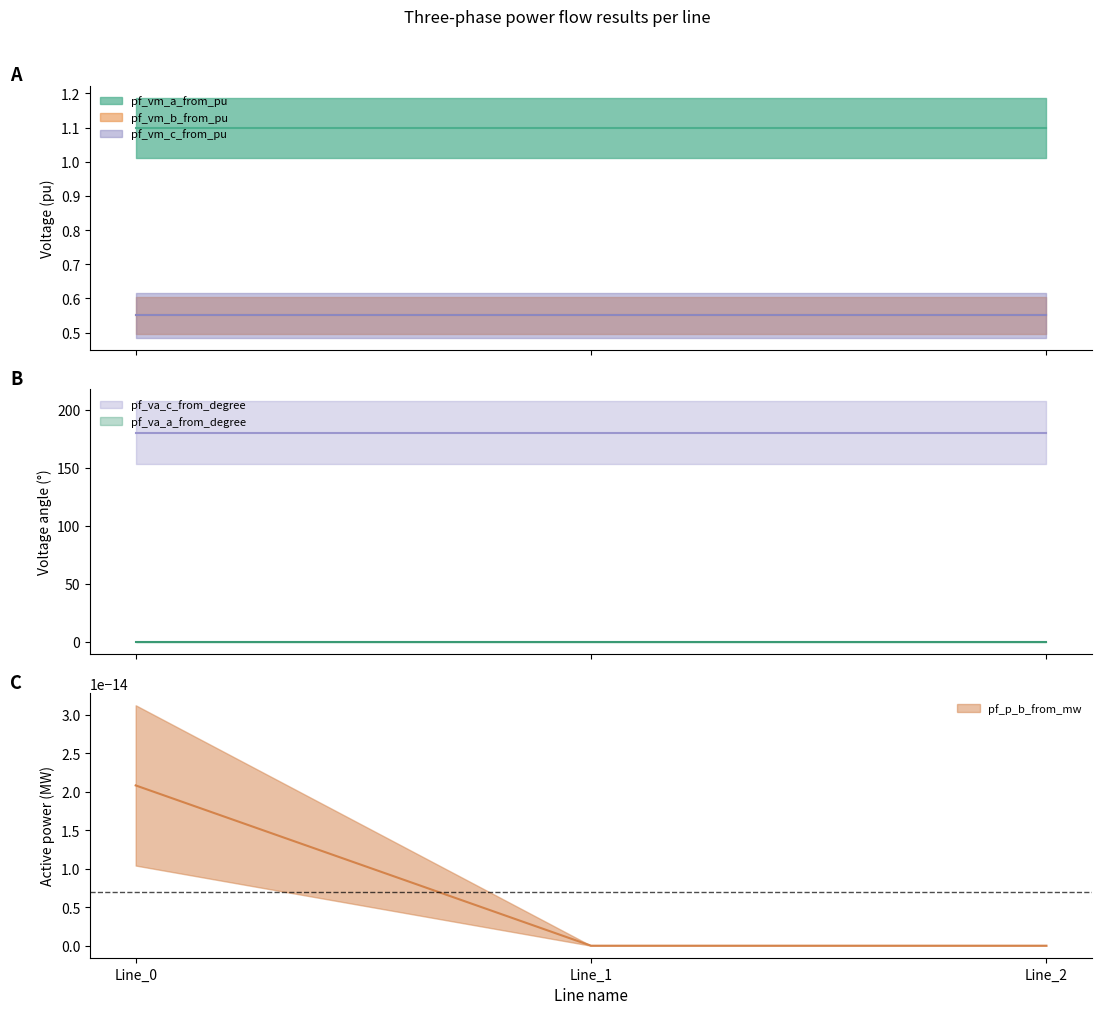

Is it true that pf_va_c_from_degree equals 180.0 at Line_1?

True